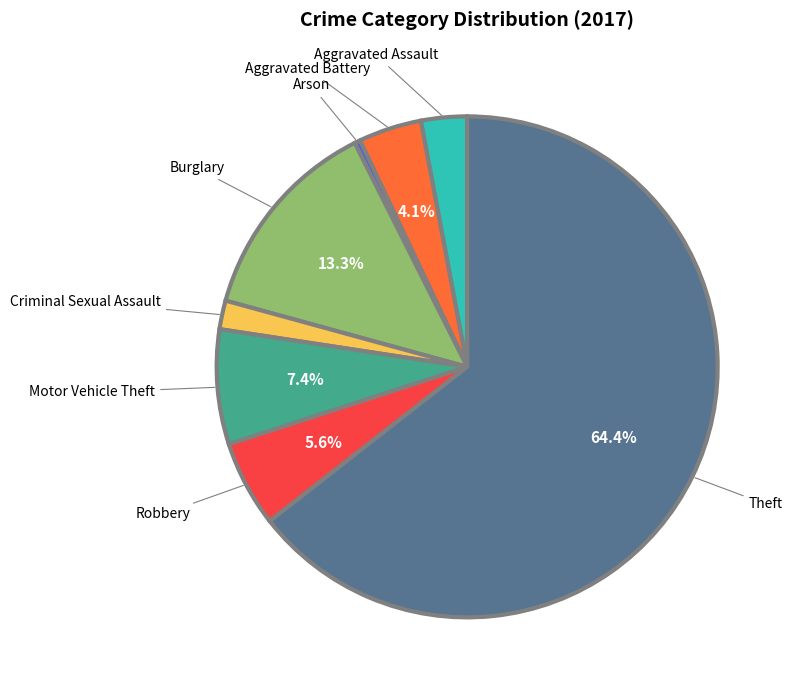

What is the majority slice?

Theft